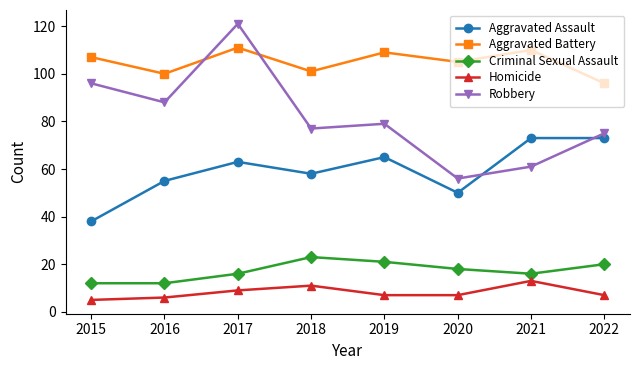

How many interior local peaks does the Aggravated Battery series have?

3